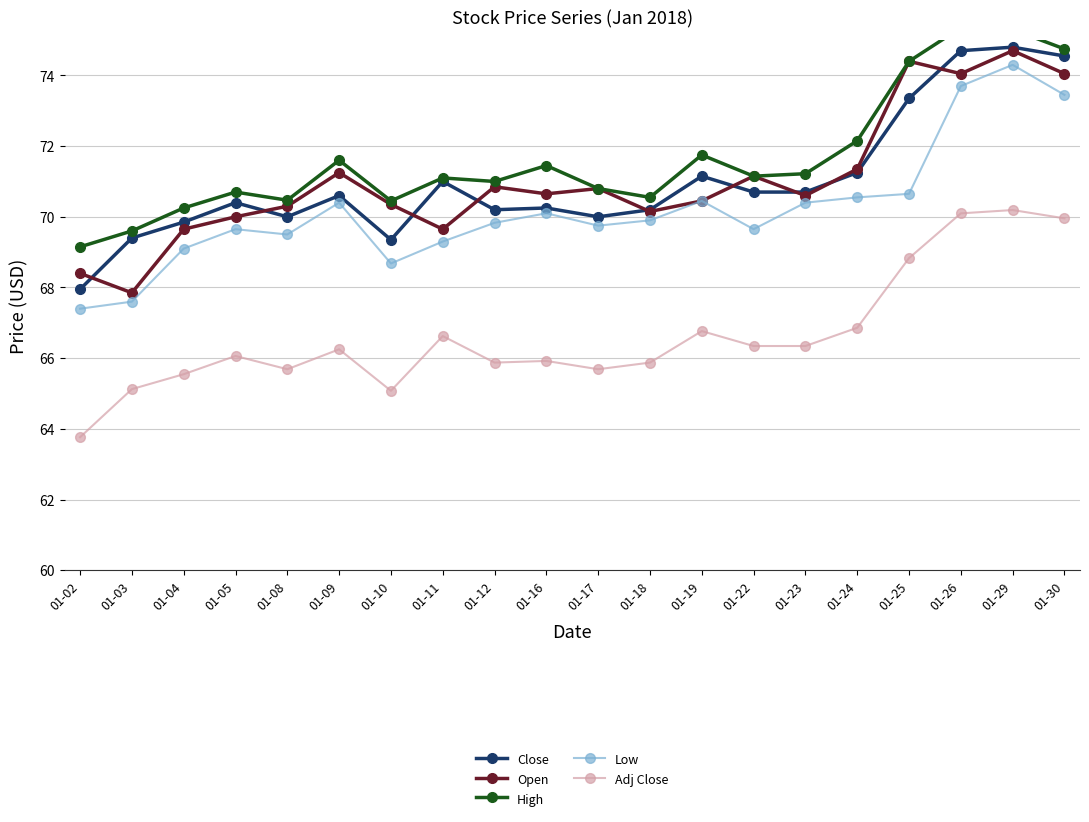

The High series shows 126.8 at 01-25. True or false?

False